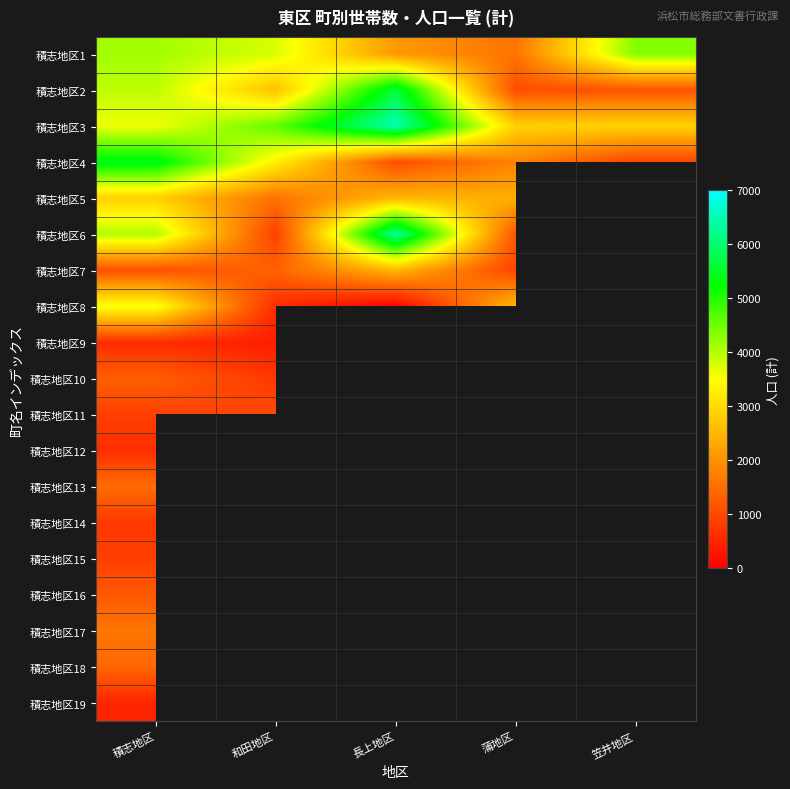

What is the difference between the second highest and second lowest values in the 積志地区2 series?

2788.0